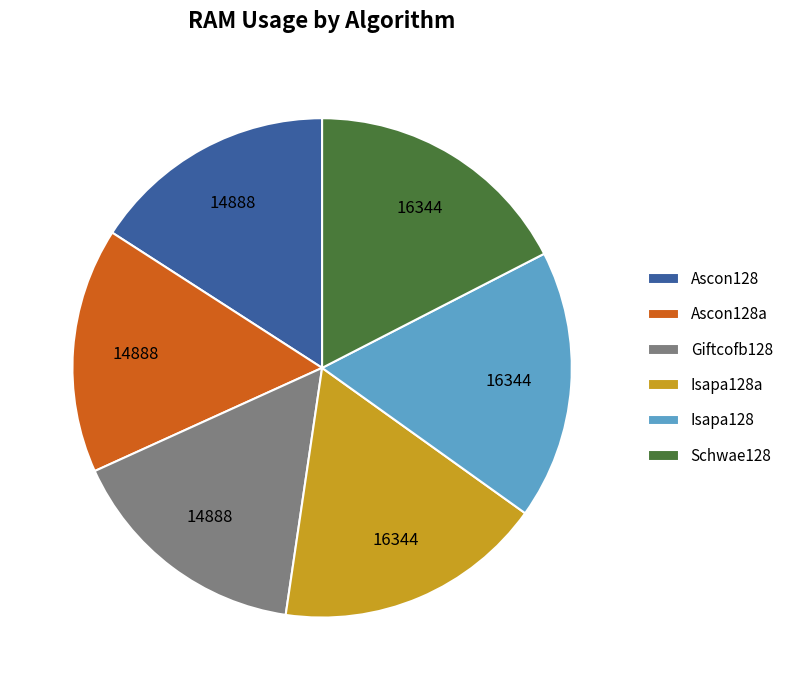

Is it true that Giftcofb128 is 28% of the pie?

False